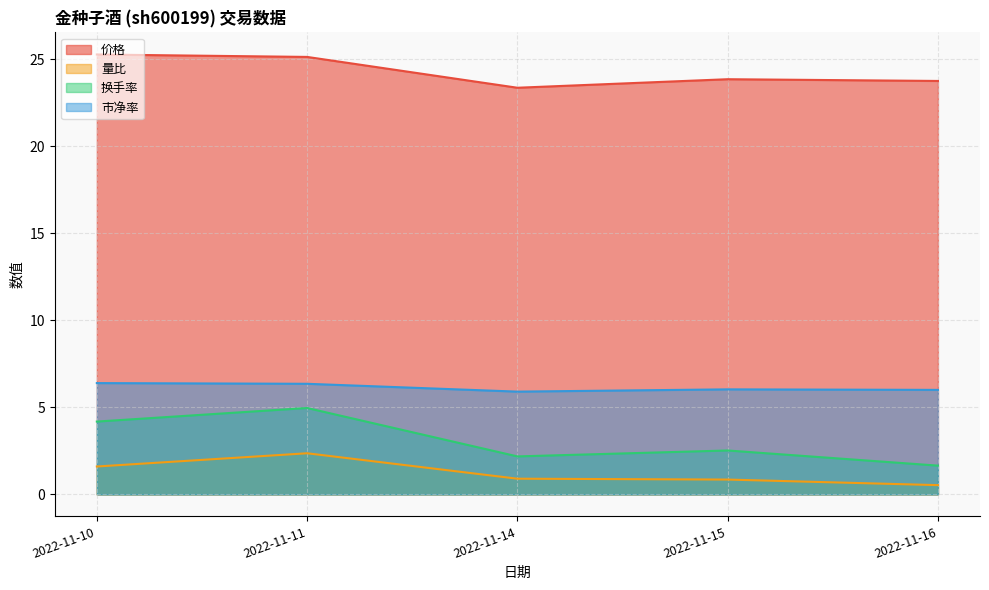

What is the sum of all 量比 values?

6.2